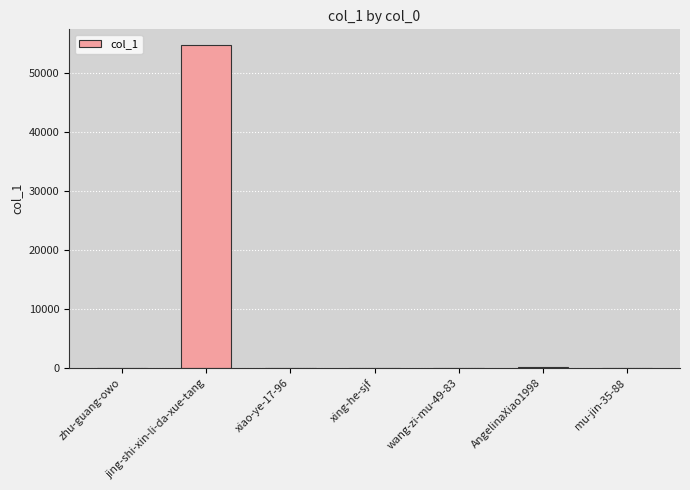

The chart shows a value of 136 at AngelinaXiao1998. True or false?

True